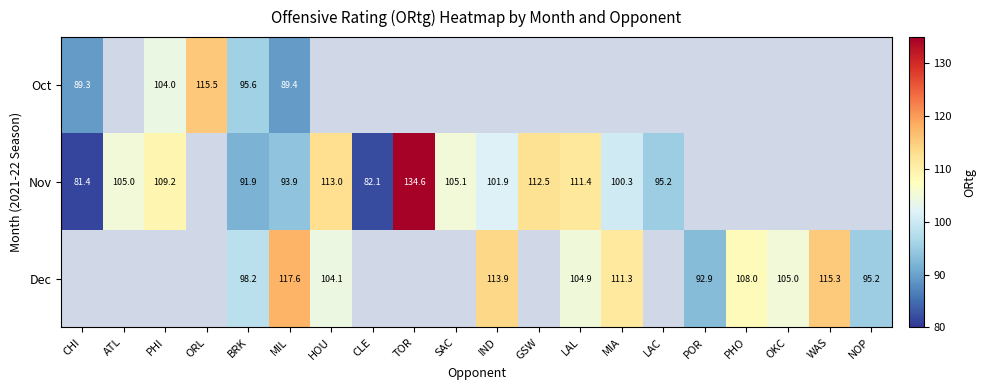

Is it true that Dec equals 104.1 at HOU?

True